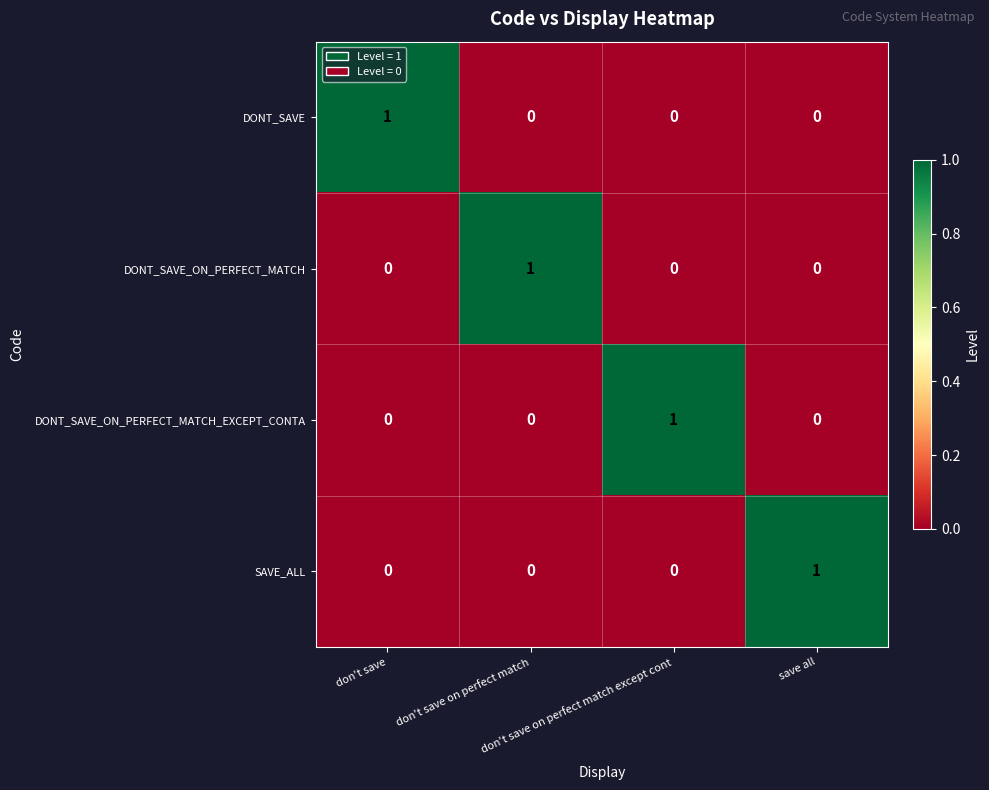

Count the DONT_SAVE_ON_PERFECT_MATCH values in the range 0 to 1.

4